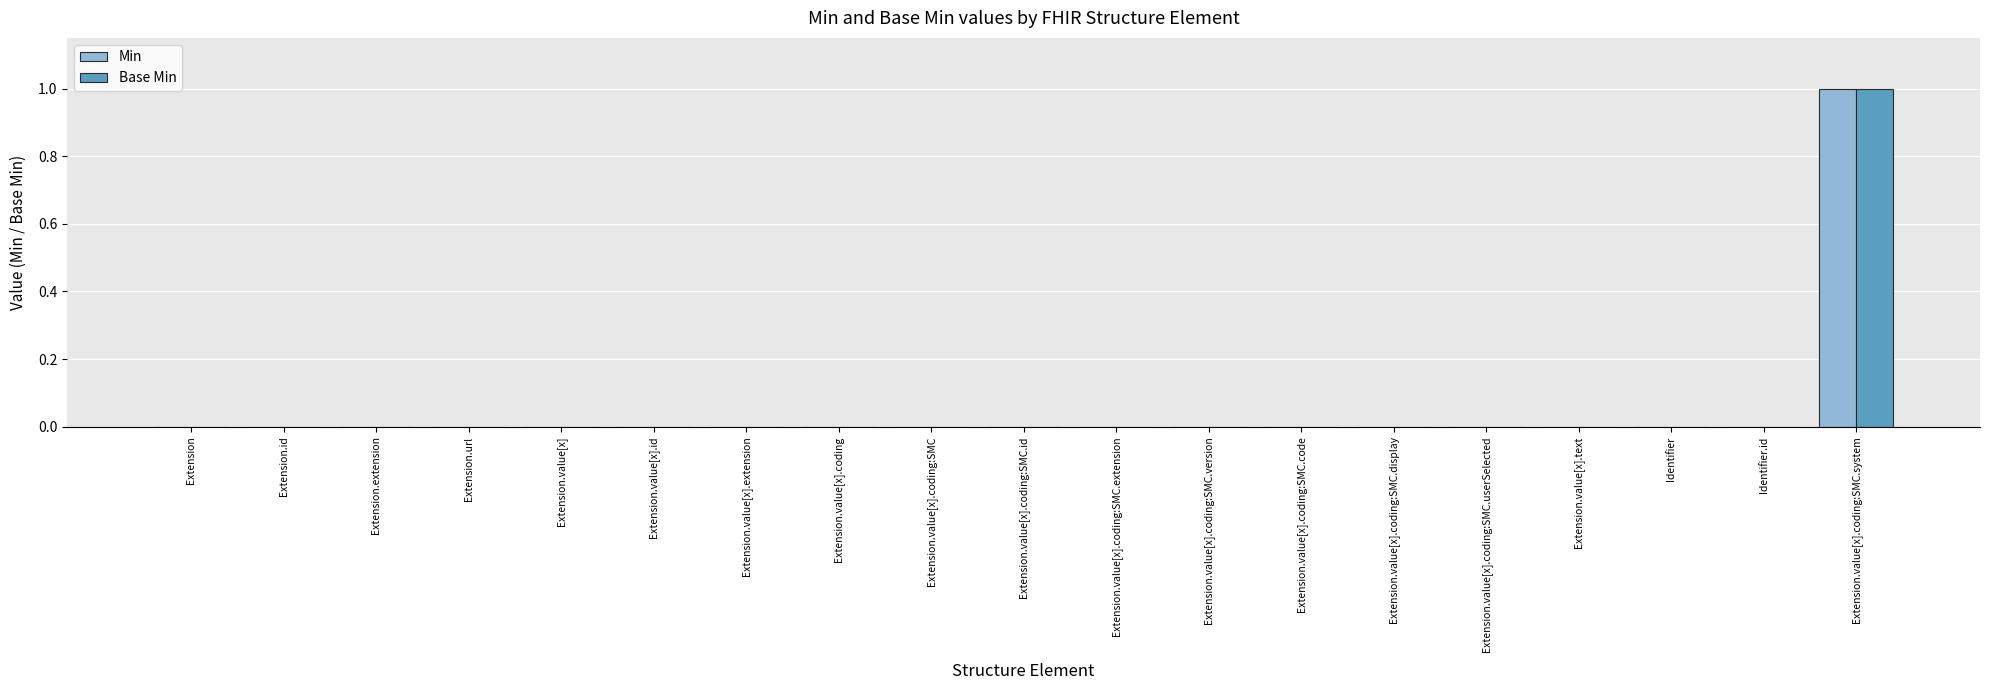

Is it true that Base Min equals 0 at Extension.value[x].coding:SMC.id?

True